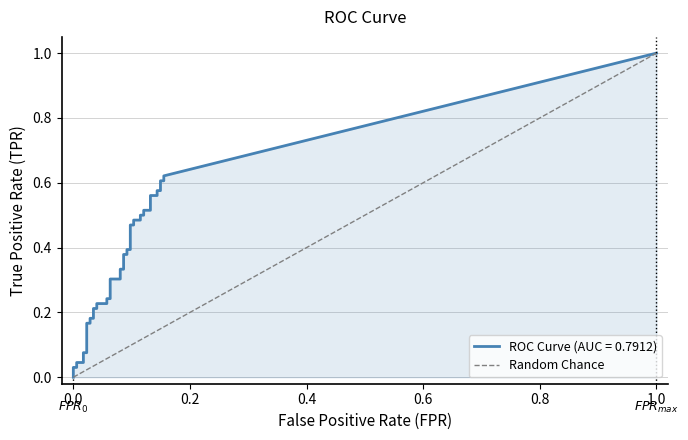

The chart shows a value of 0 at 1.0. True or false?

False